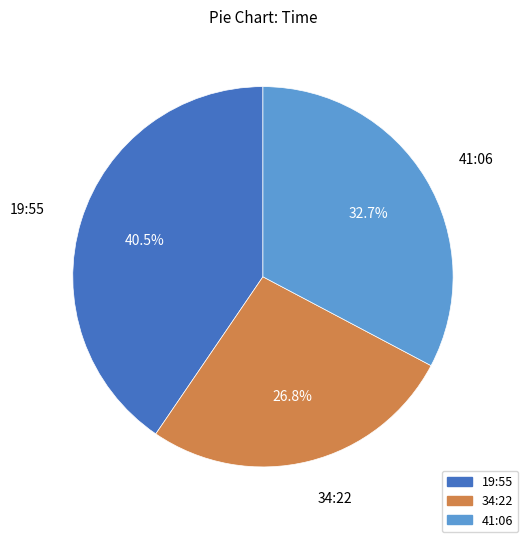

To the nearest percent, what is the average slice percentage?

33%